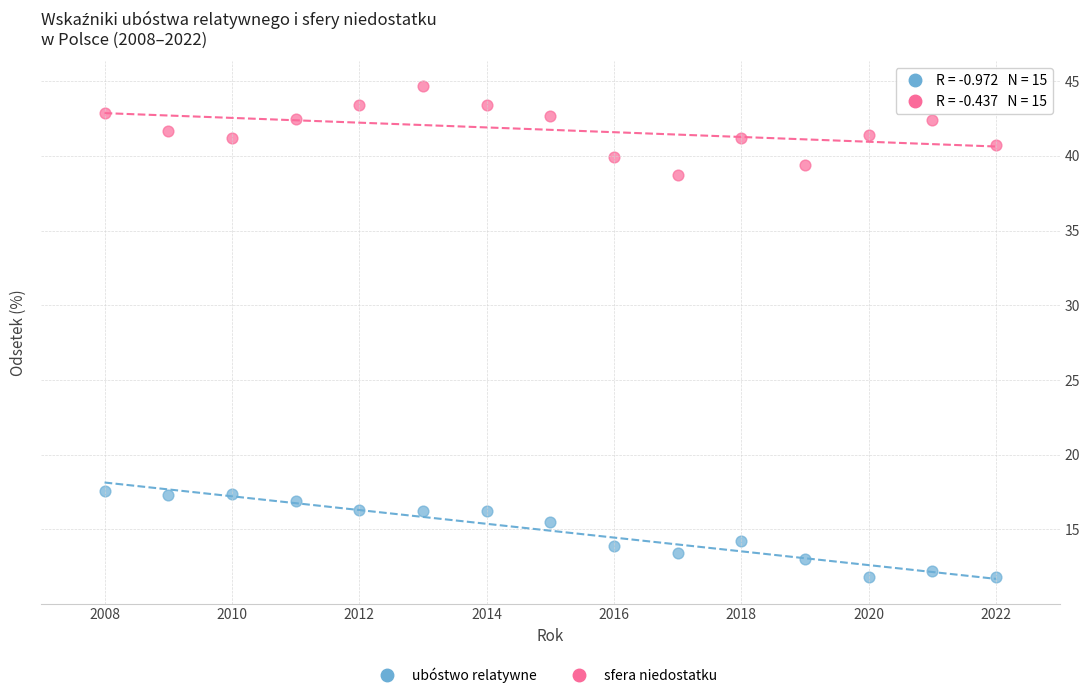

Which series contains the highest Y value?

sfera niedostatku